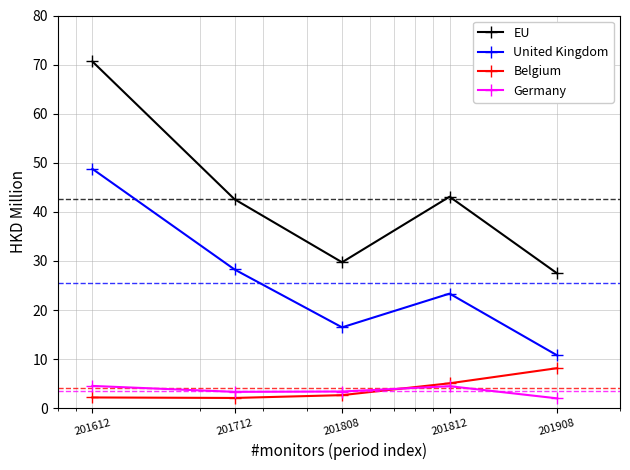

How many intersections are there between Belgium and Germany?

1